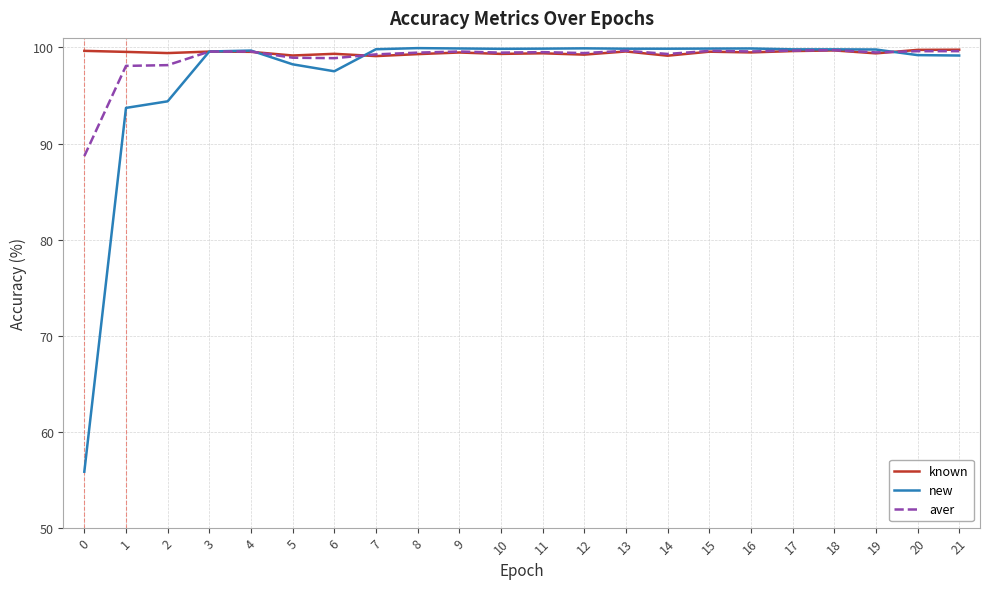

True or false: known has a value of 37.0 at 19.

False